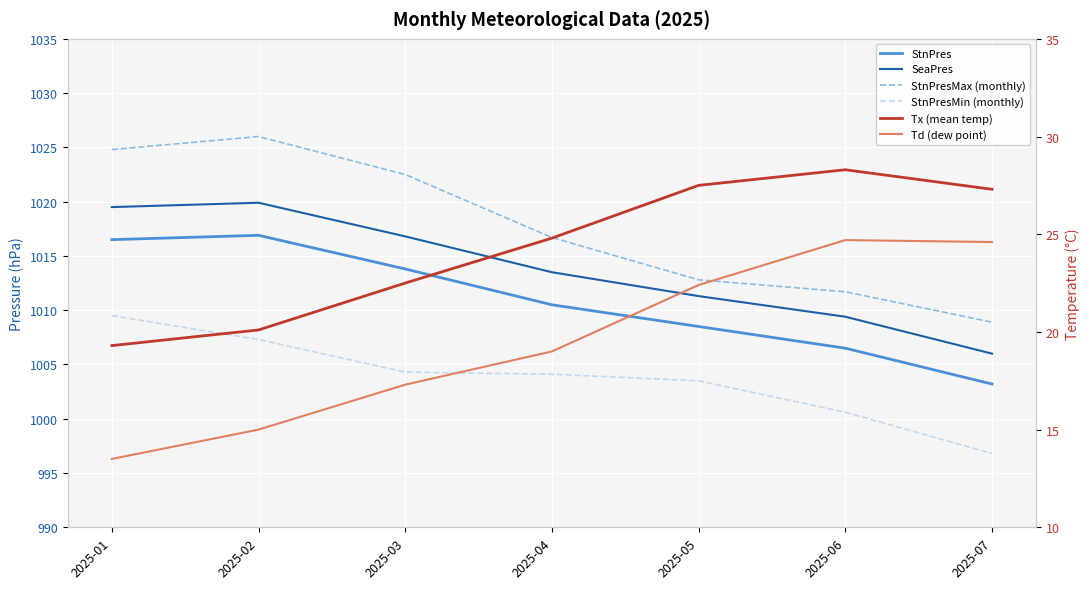

What are all the series names shown in the legend?

StnPres, SeaPres, StnPresMax (monthly), StnPresMin (monthly), Tx (mean temp), Td (dew point)